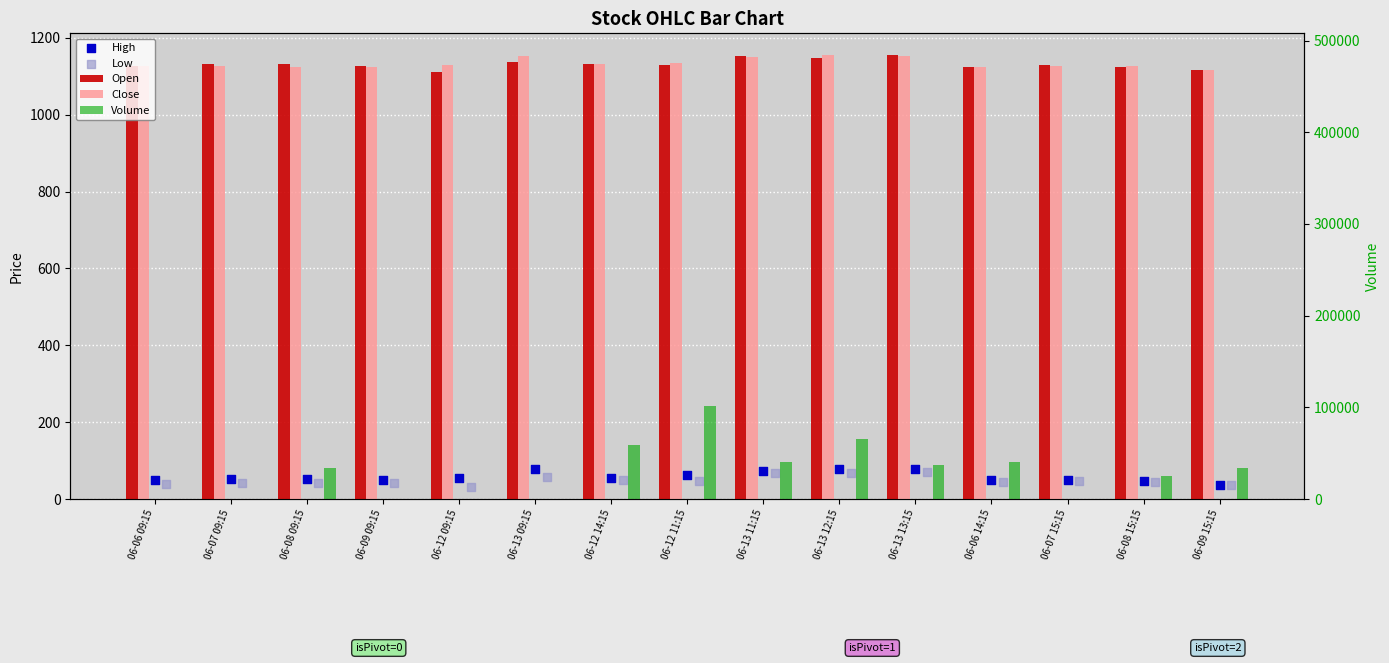

At which category is the sum across all series the highest?

06-12 11:15